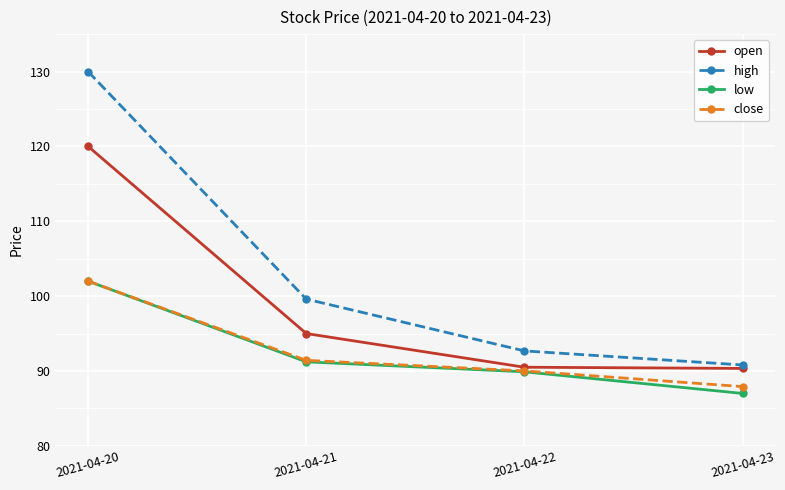

At which label does low first exceed 91?

2021-04-20